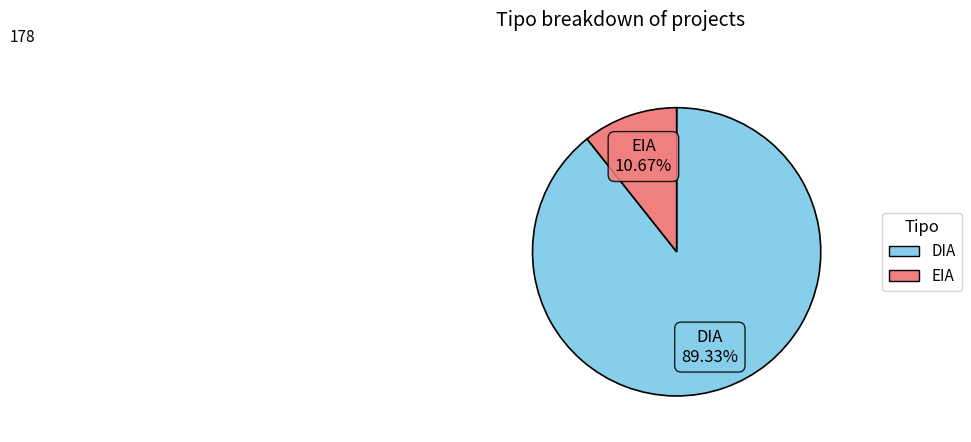

Which slice is the smallest?

EIA